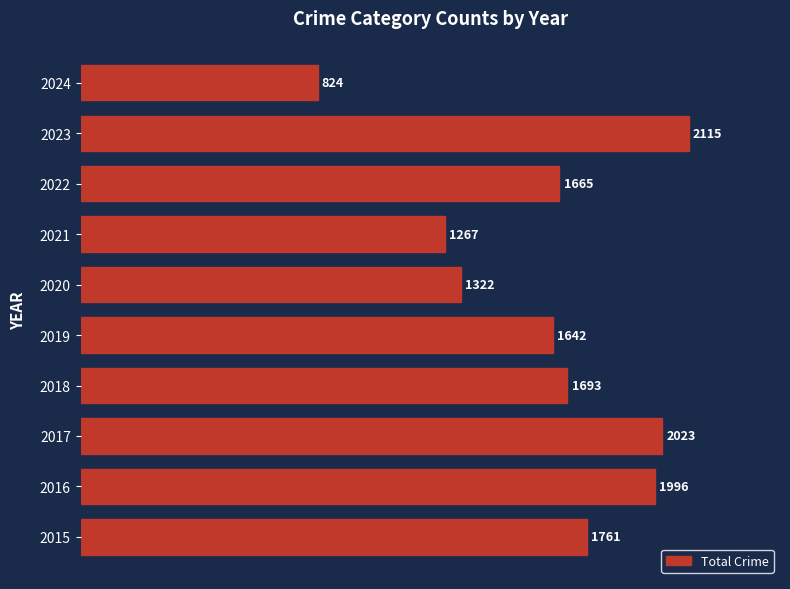

Are the bars grouped side by side (vs. stacked)?

No